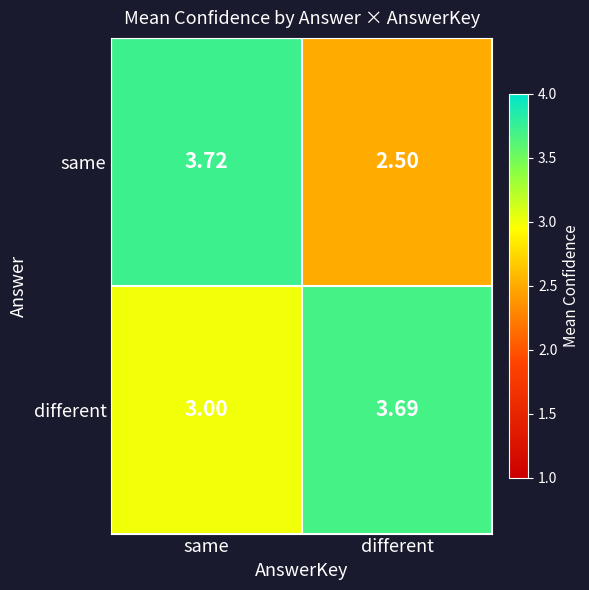

Which category has the highest value in the same series?

same